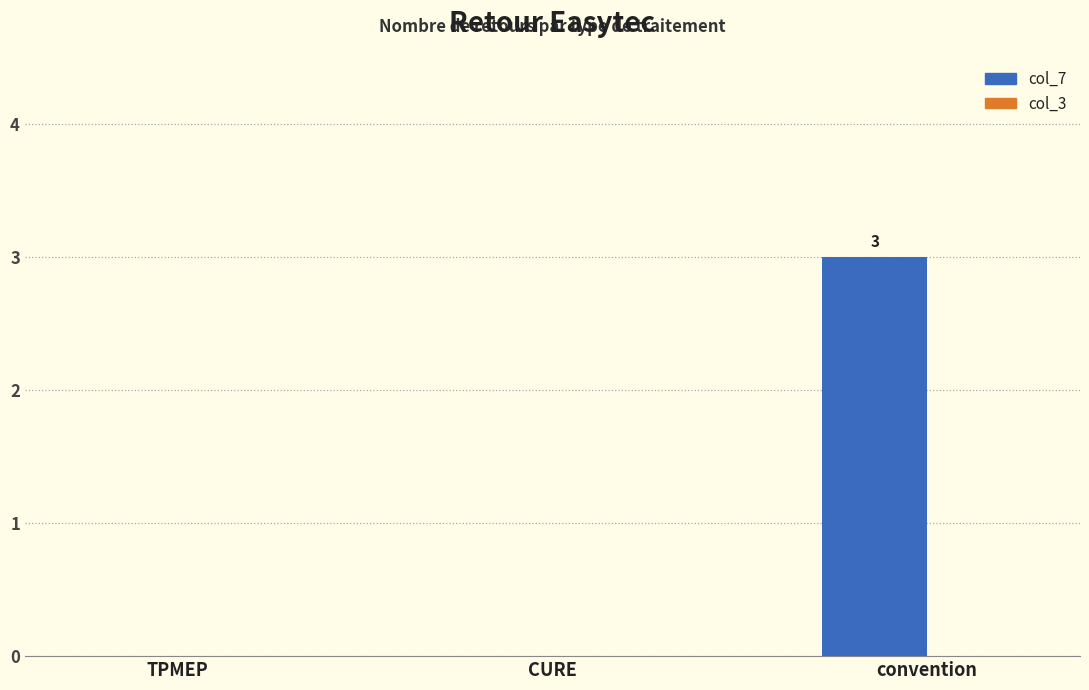

How many data points does each series have?

3